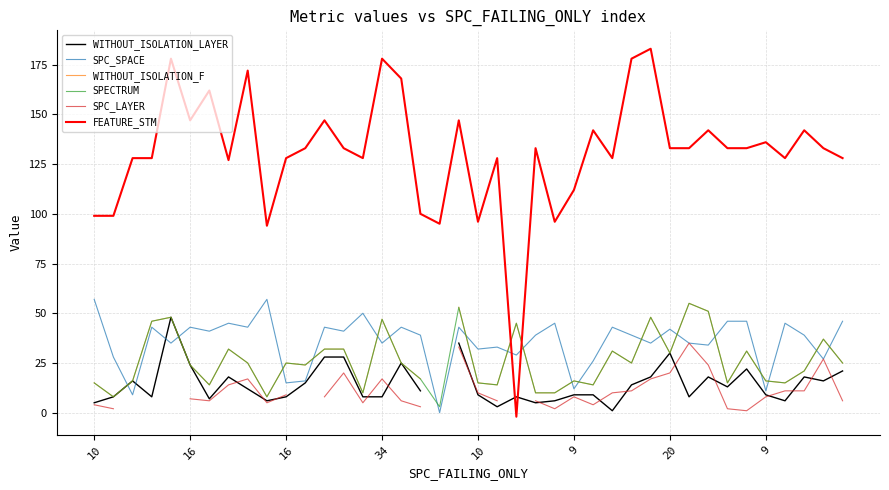

True or false: FEATURE_STM has a value of 186.9 at 33.

False